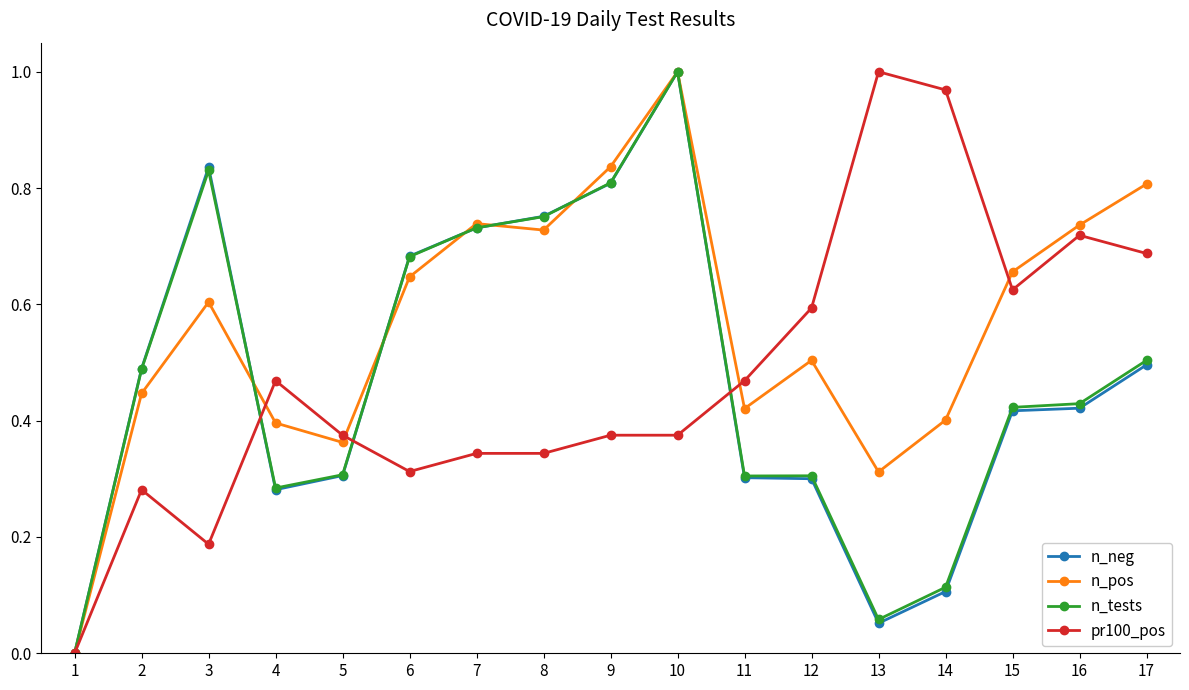

Does the chart display data point markers on the line(s)?

Yes